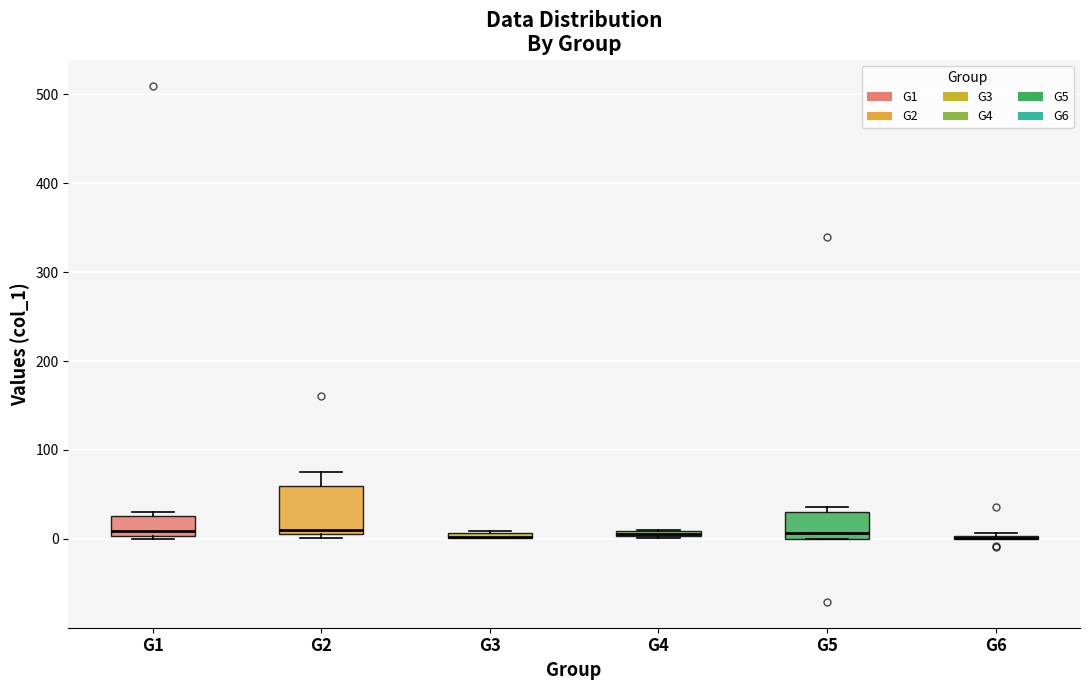

Which box is the tallest, from its lower edge to its upper edge?

G2